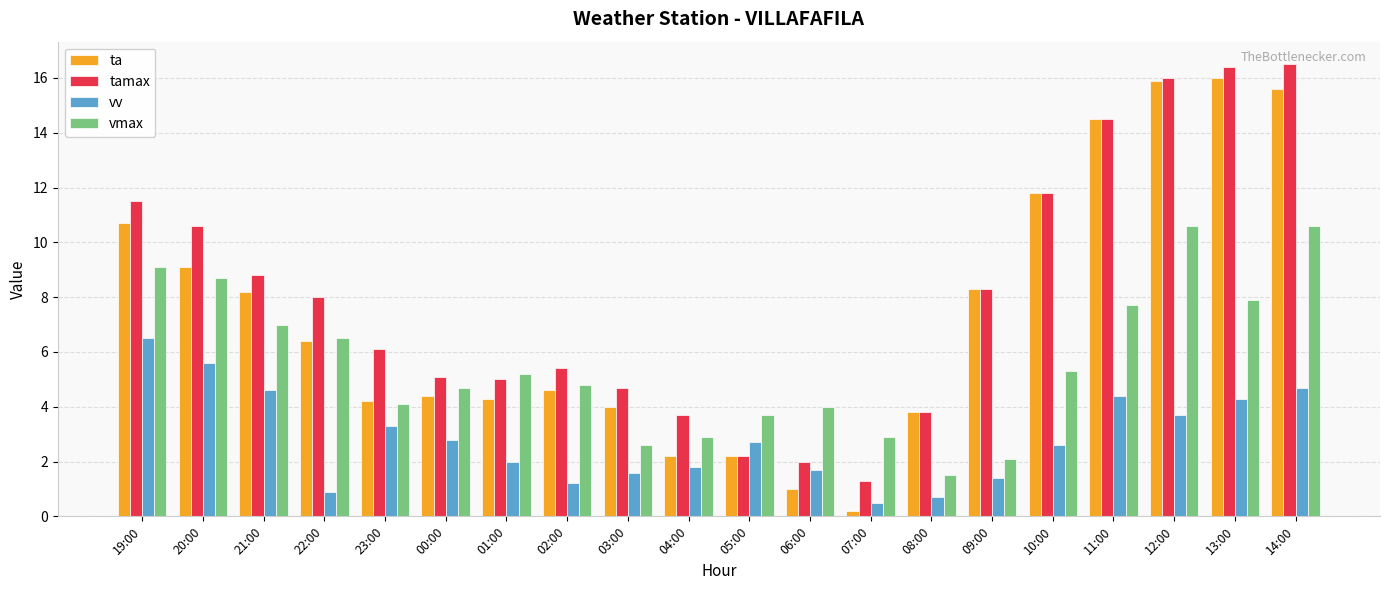

At how many categories does at least one series exceed 7?

10